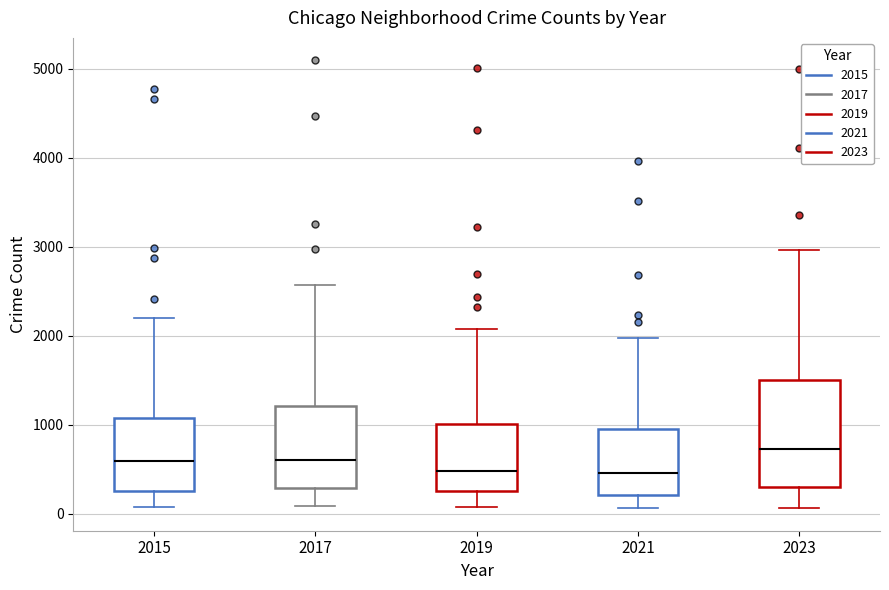

Which box has the highest median line?

2023